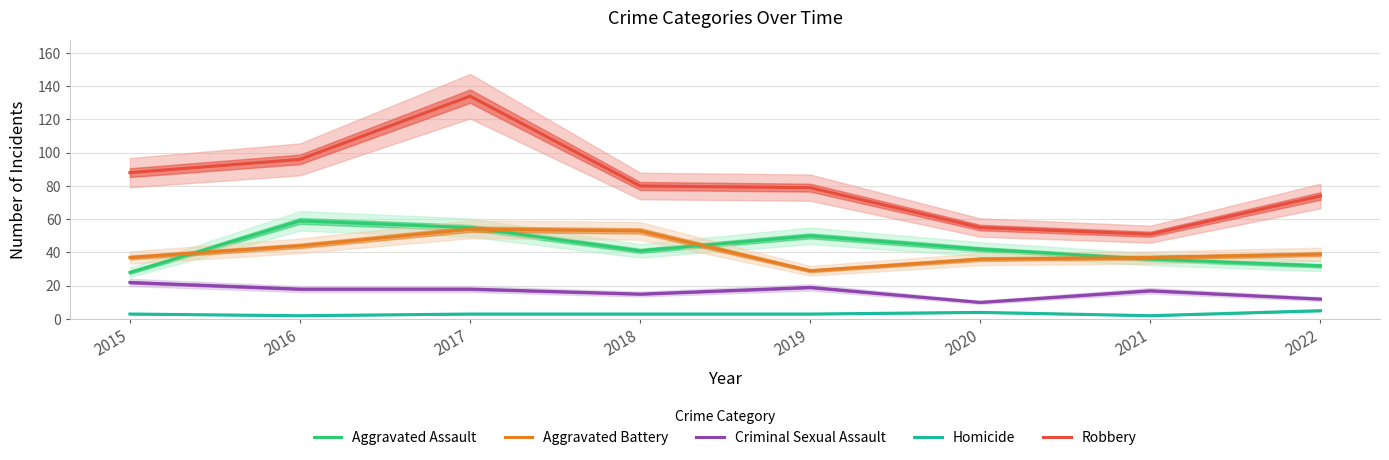

True or false: Homicide and Robbery cross at least once.

False